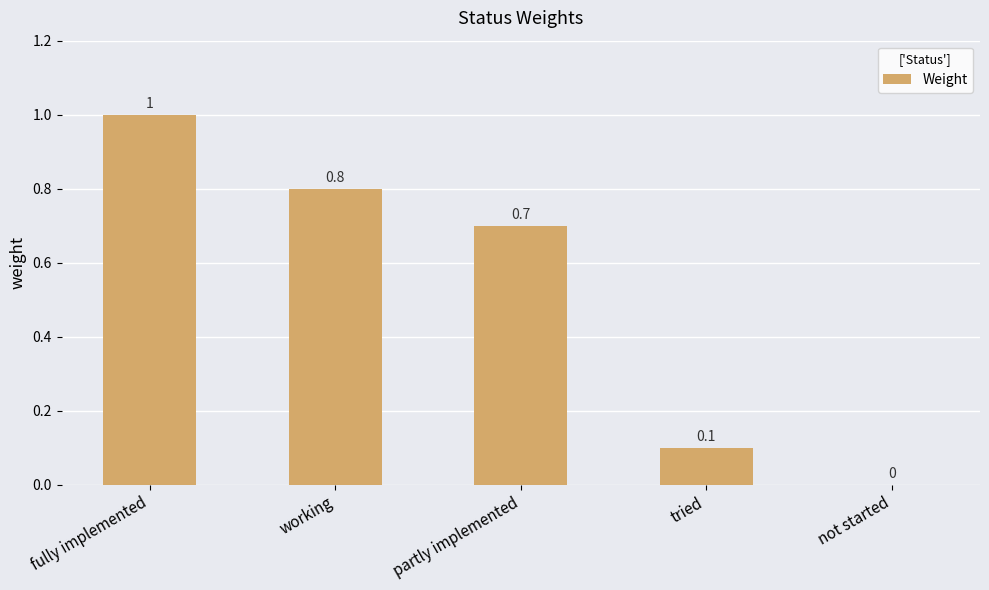

What is the sum of the values at working and tried?

0.9